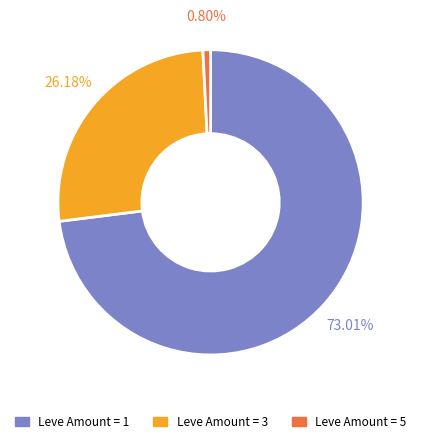

Count the number of slices in the pie.

3